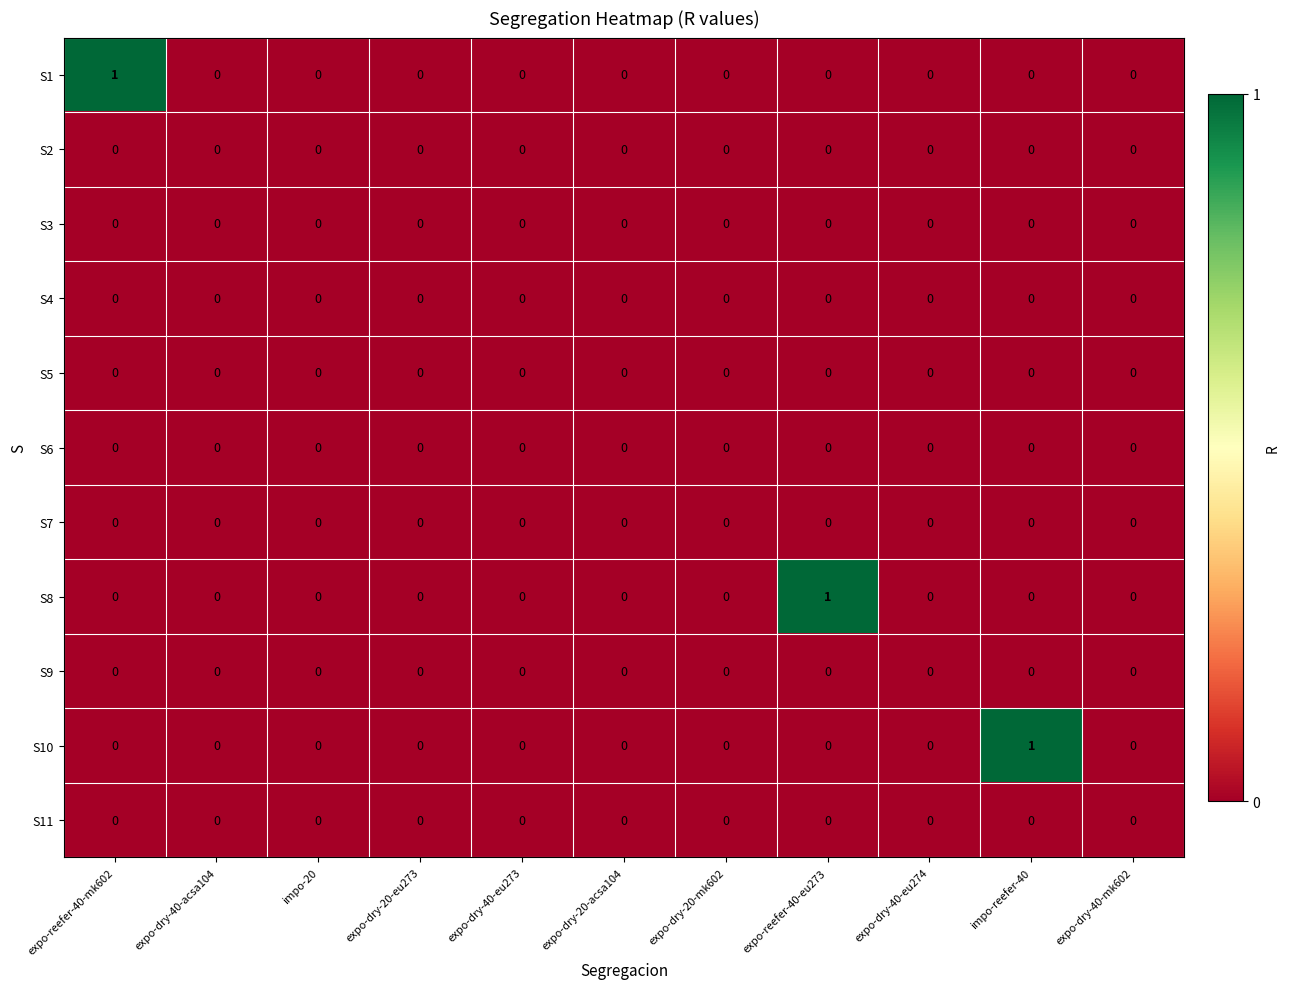

Which series changed the most between expo-dry-20-eu273 and expo-reefer-40-eu273?

S8